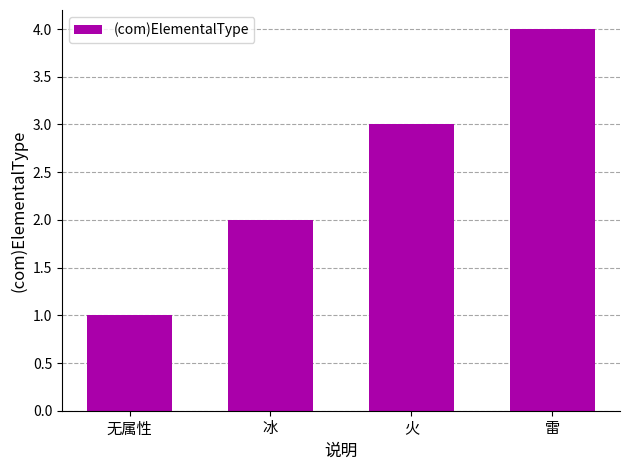

The chart shows a value of 1 at 冰. True or false?

False